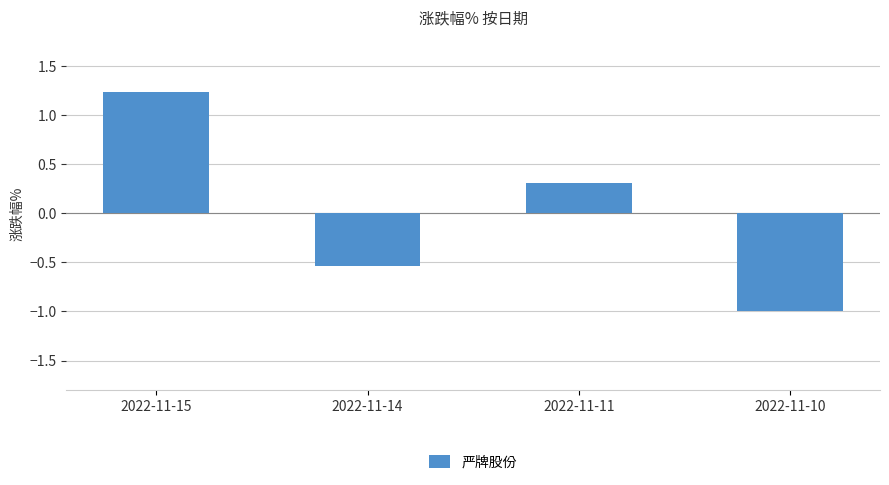

Does the chart contain stacked bars?

No